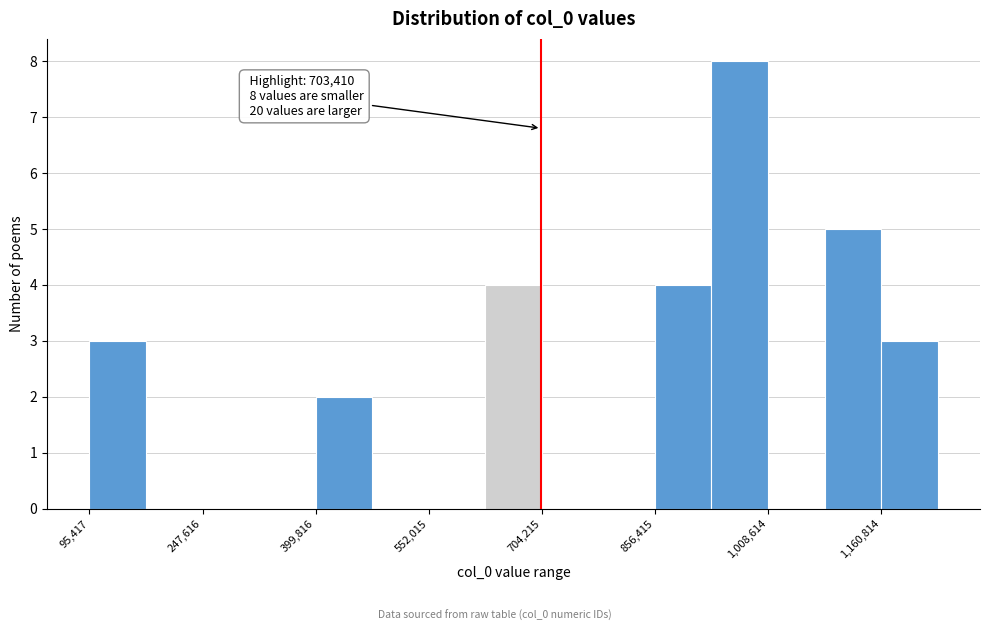

Read against the x-axis, roughly where is the centre of the tallest bar?

980000